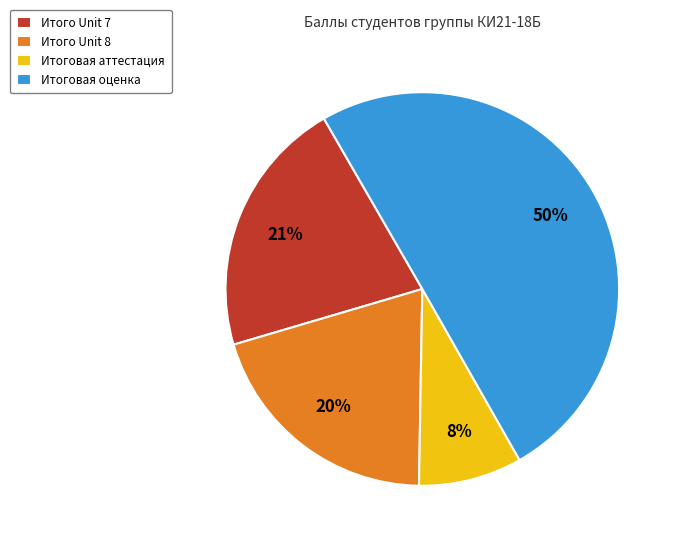

Is it true that Итоговая аттестация is 8% of the pie?

True